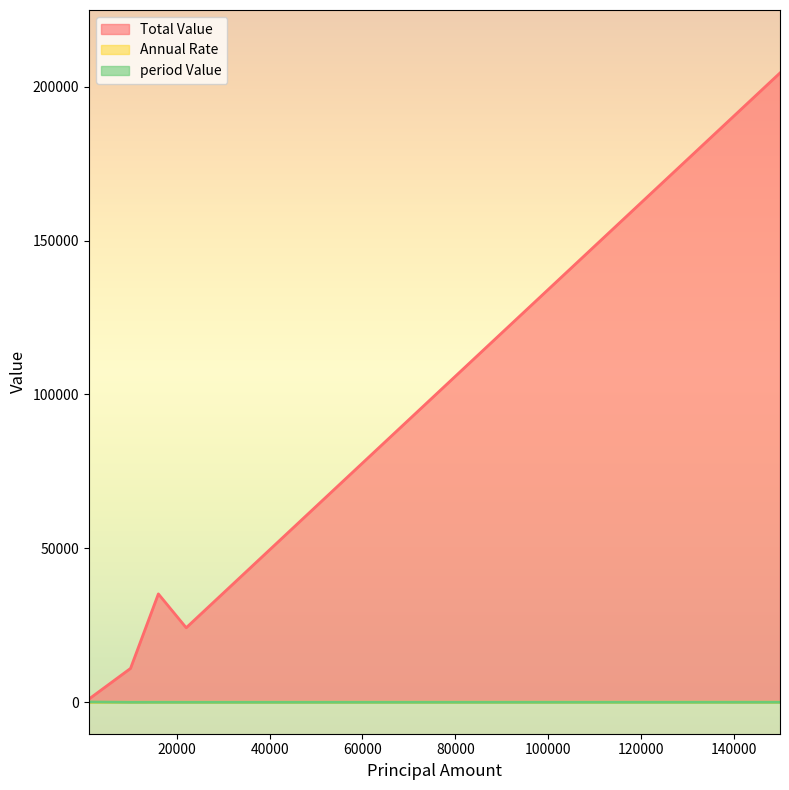

True or false: Total Value and Annual Rate cross at least once.

False